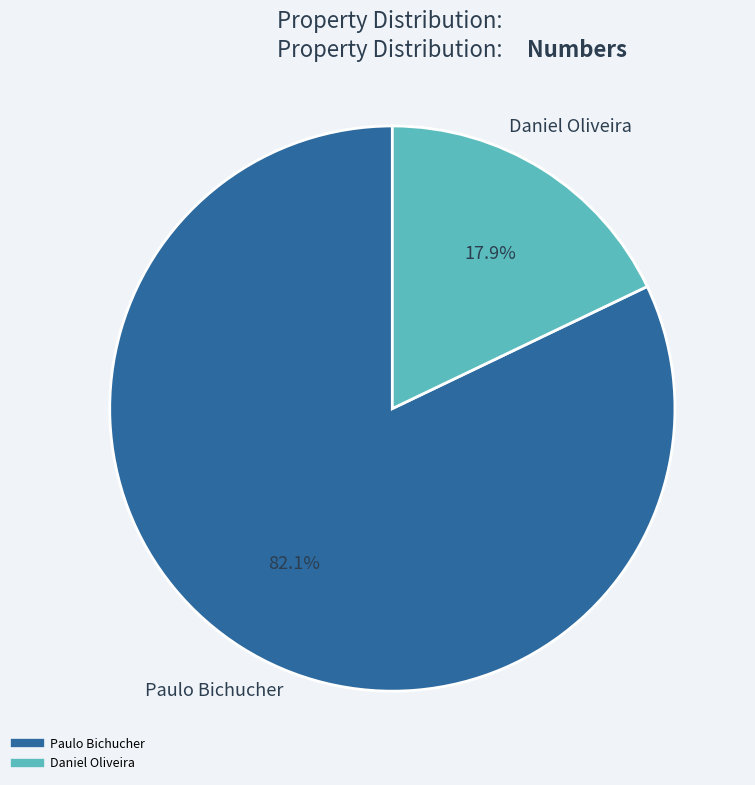

The Daniel Oliveira slice represents 9% of the pie. True or false?

False